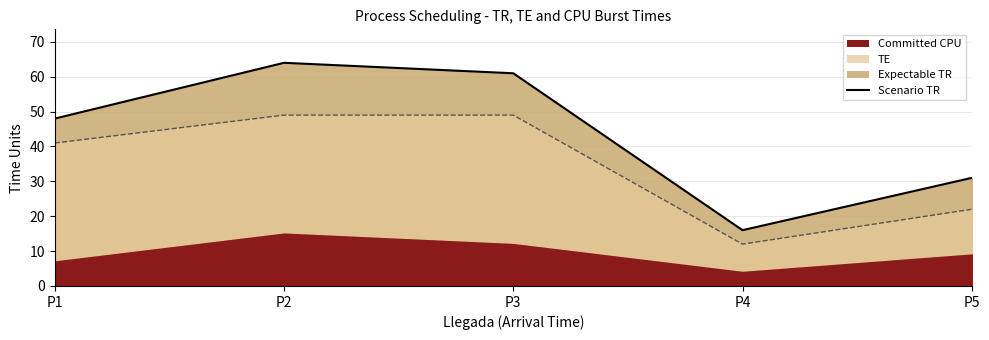

What is the approximate value at P5, to the nearest 10?

30